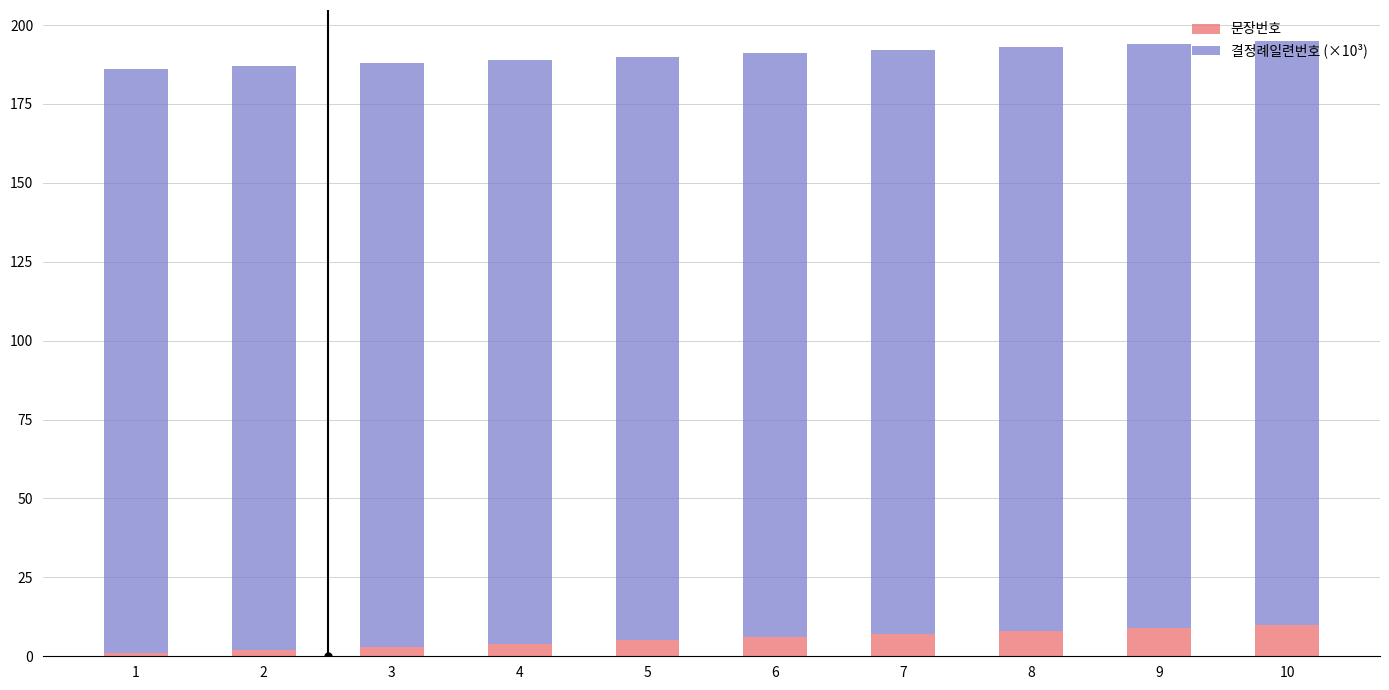

Is it true that 문장번호 equals 2.7 at 9?

False